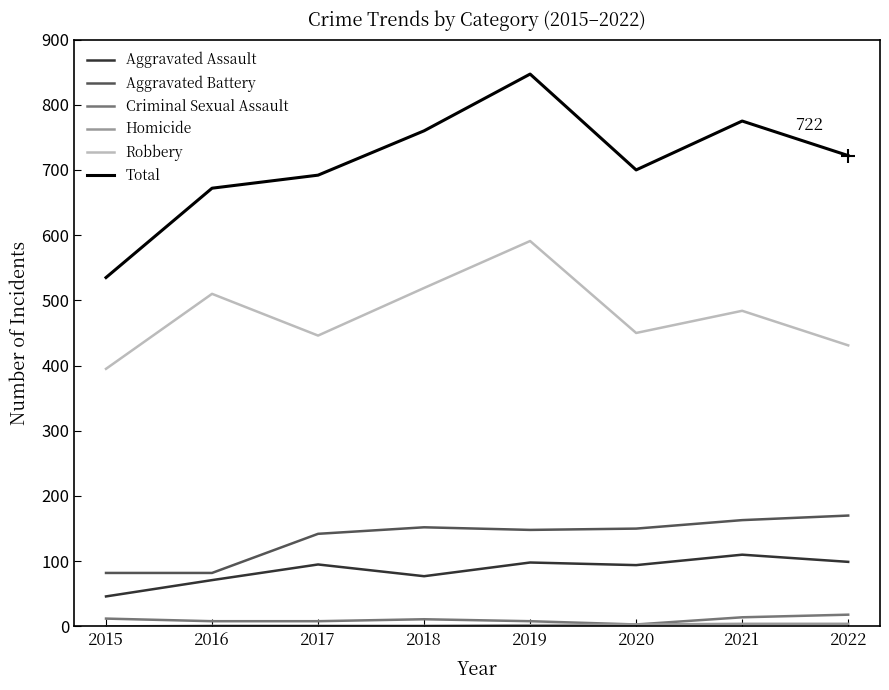

True or false: Total and Aggravated Battery intersect in this chart.

False